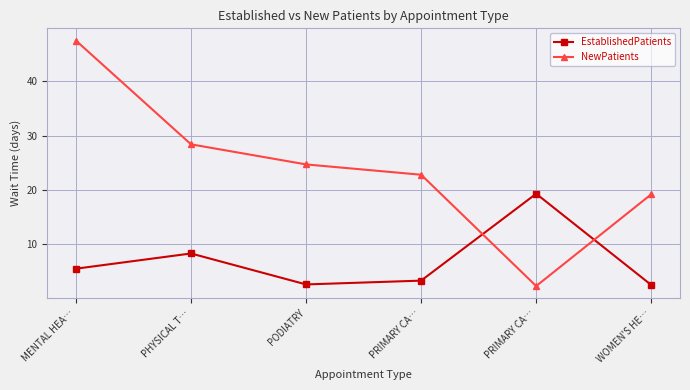

Is this an area chart (filled region under the line)?

No